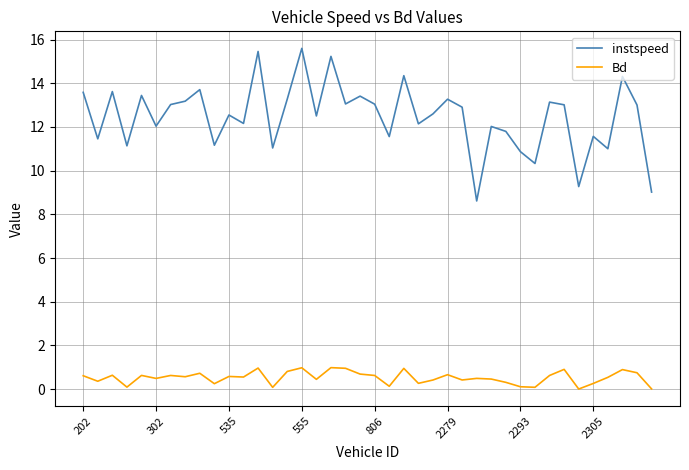

Rank the series by their average value, from lowest to highest.

Bd, instspeed